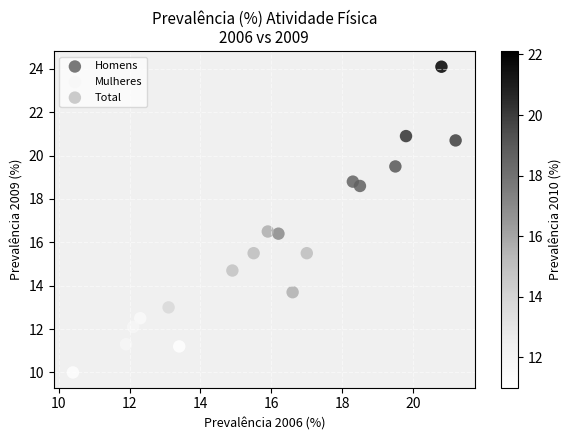

Which series contains the lowest Y value?

Mulheres